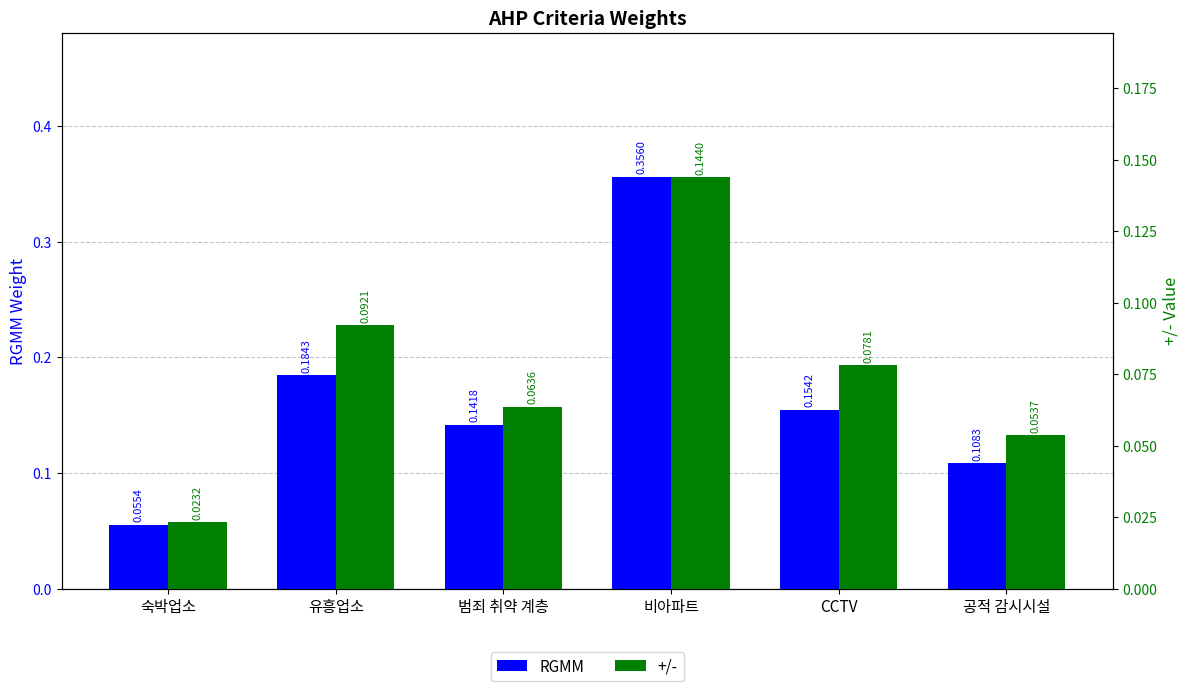

The value of RGMM at 숙박업소 is 0.1. True or false?

False